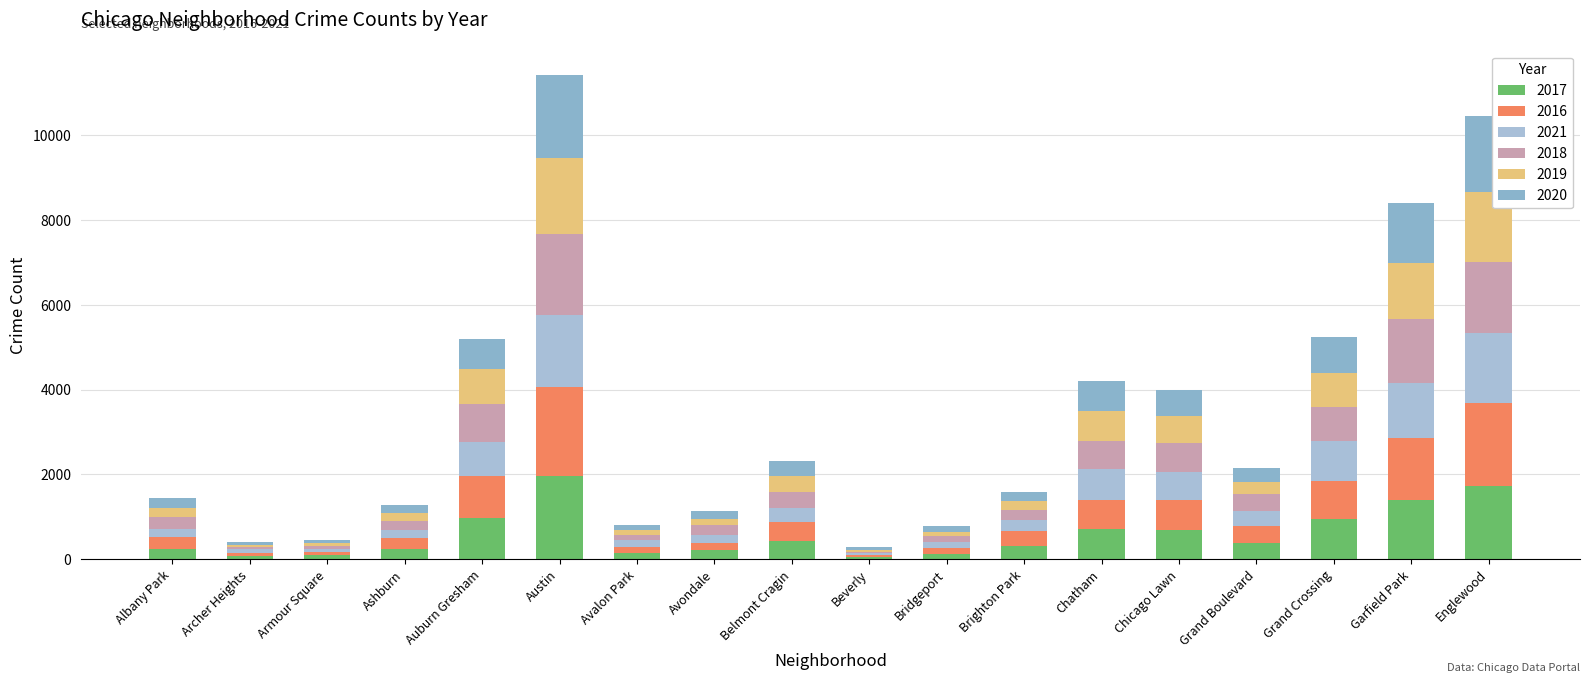

What is the difference between the 2016 values at Austin and Auburn Gresham?

1103